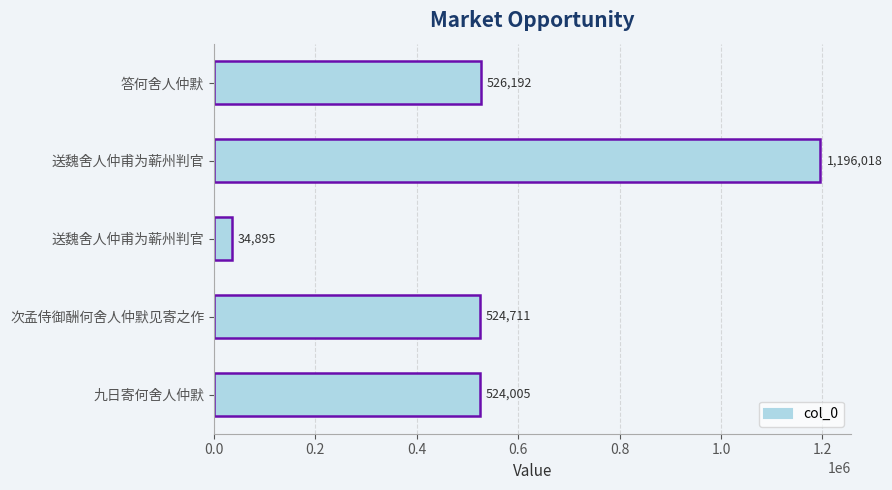

Count the number of categories in the chart.

5